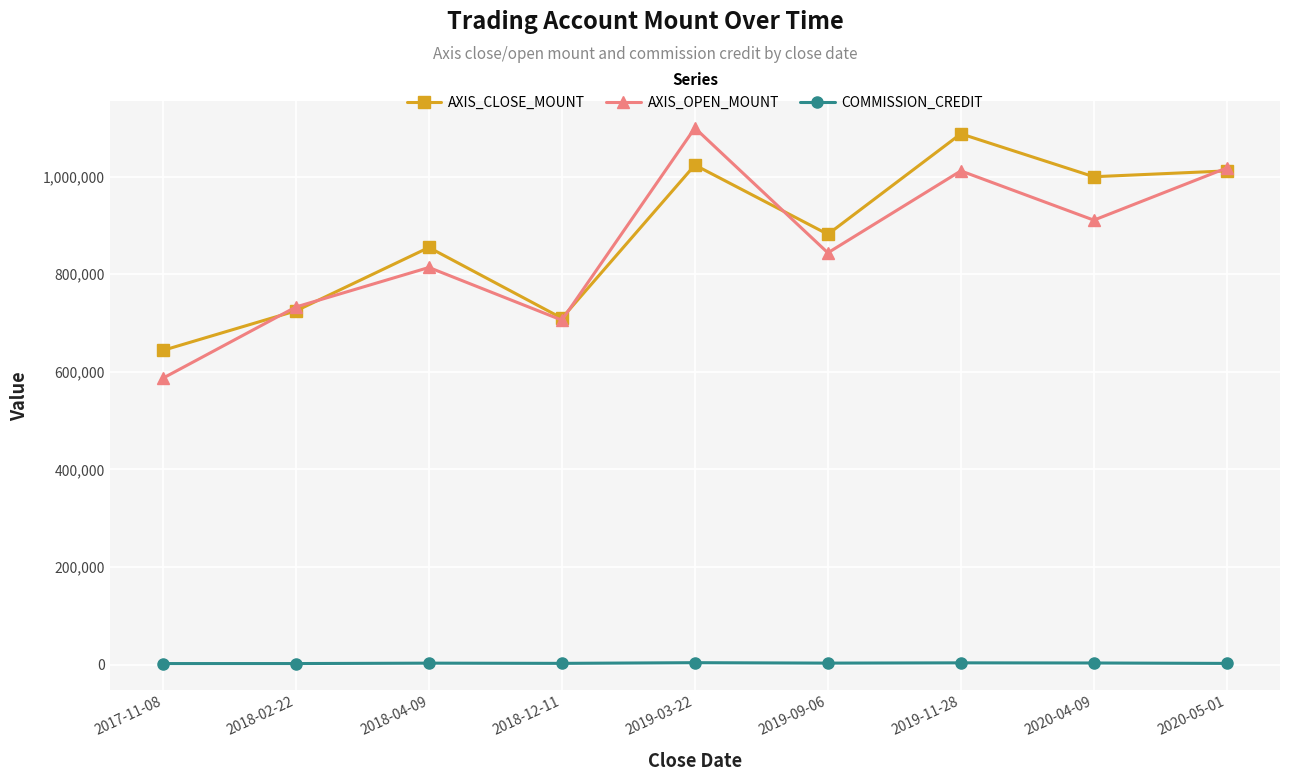

True or false: COMMISSION_CREDIT and AXIS_OPEN_MOUNT intersect in this chart.

False